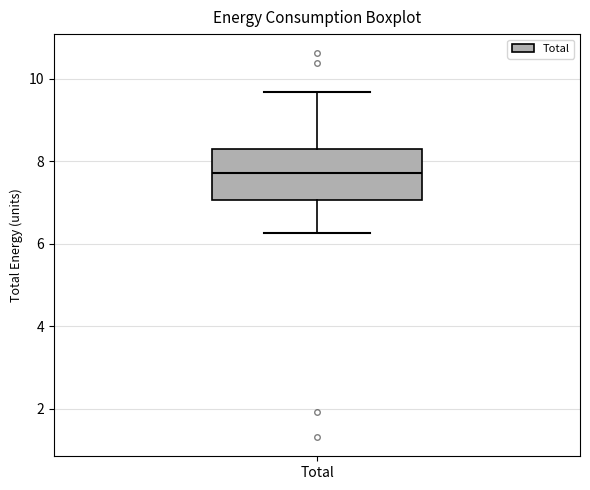

Read this box plot against the y-axis: the position of the median line, the range covered by the box, and the ends of both whiskers. The values are not printed on the chart, so give them approximately, as read against the axis.

median 7.8, box 7.0 to 8.4, whiskers 6.2 to 9.6